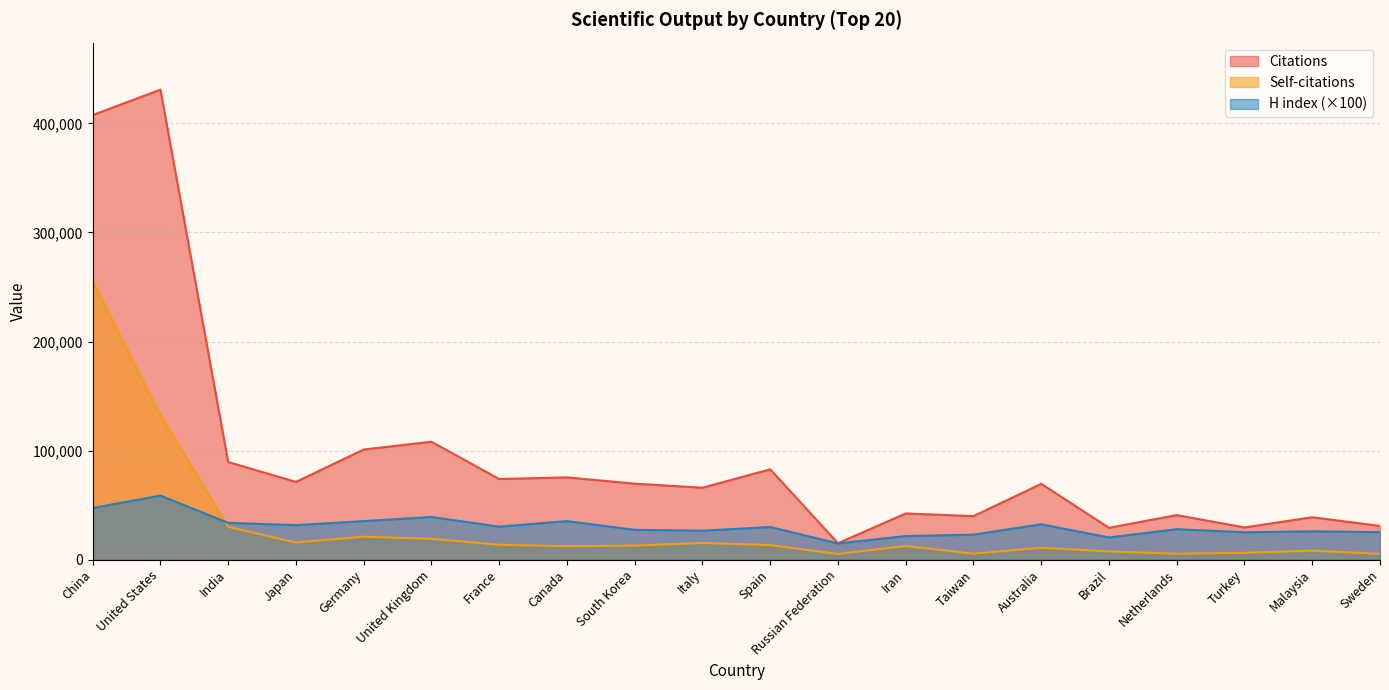

True or false: Citations has a value of 47149 at Brazil.

False